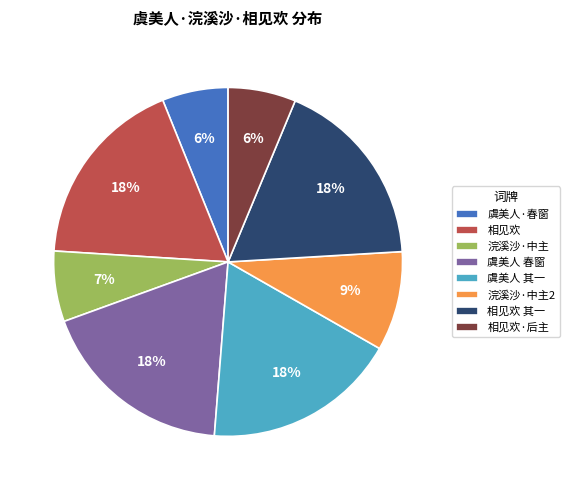

The 相见欢 slice represents 28% of the pie. True or false?

False